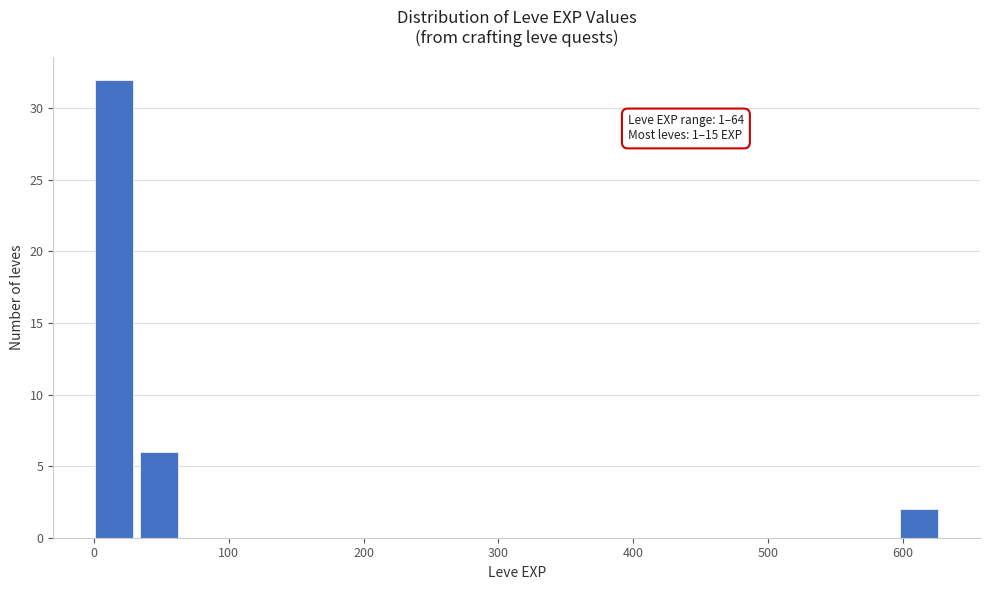

Around what value on the x-axis is the tallest bar? Give the approximate position of its centre, as read against the axis.

20